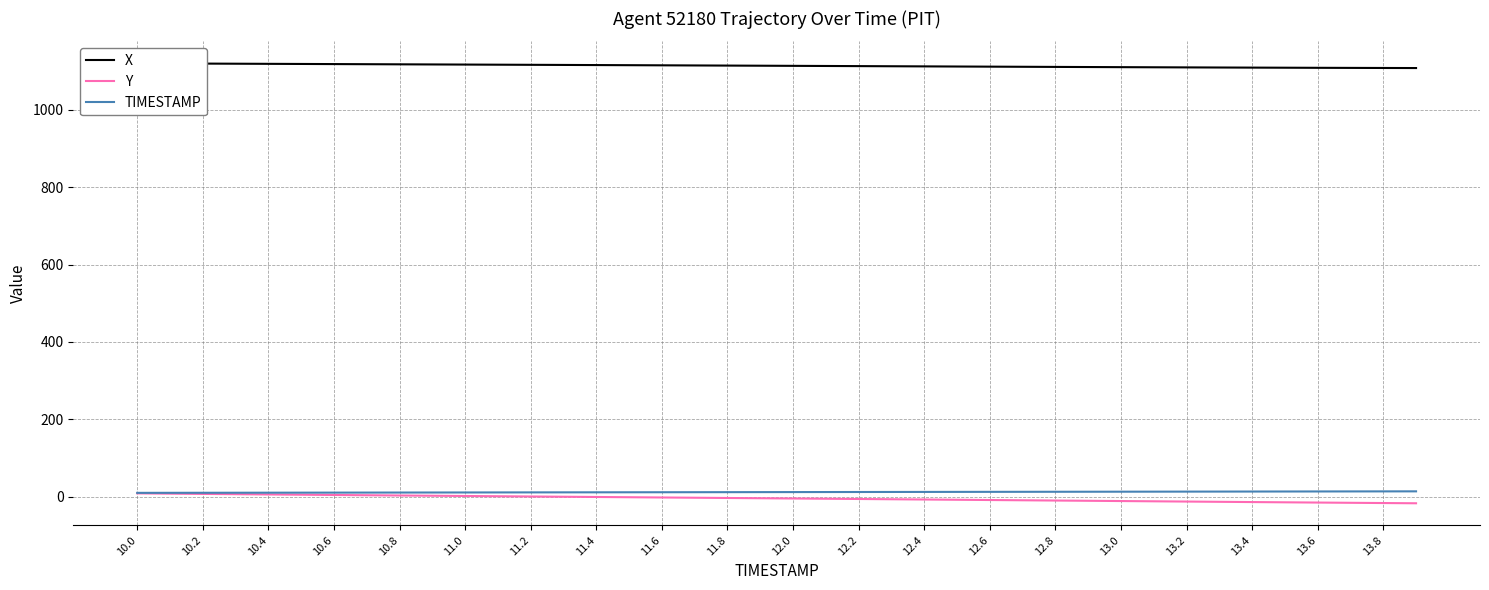

How many categories are shown in the chart?

40